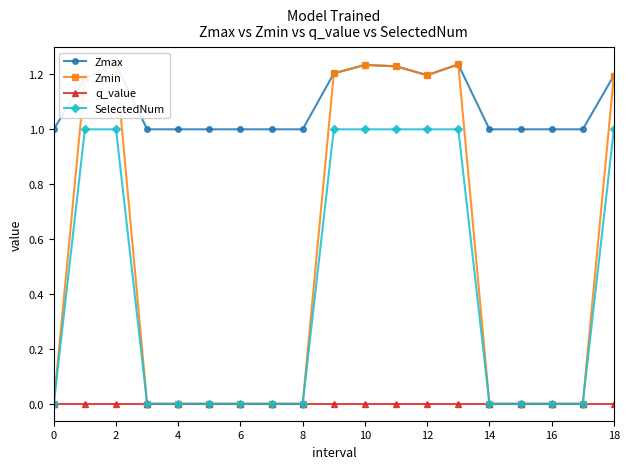

What is the label of the 9th point from the right?

10